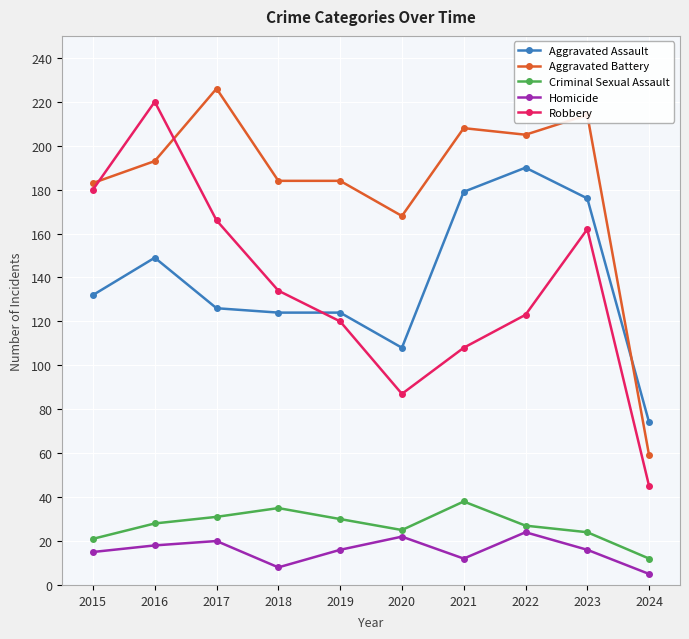

What is the difference between the maximum and minimum values in the Homicide series?

19